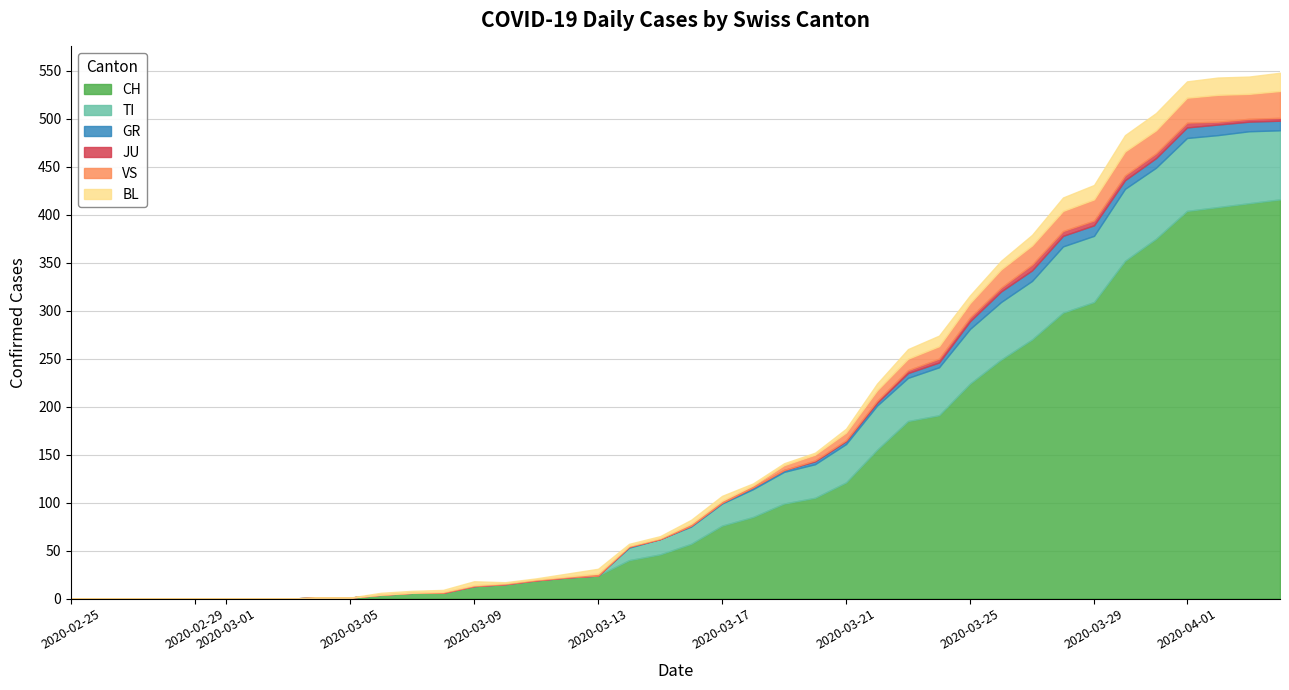

Where is the first local minimum for TI?

2020-03-23